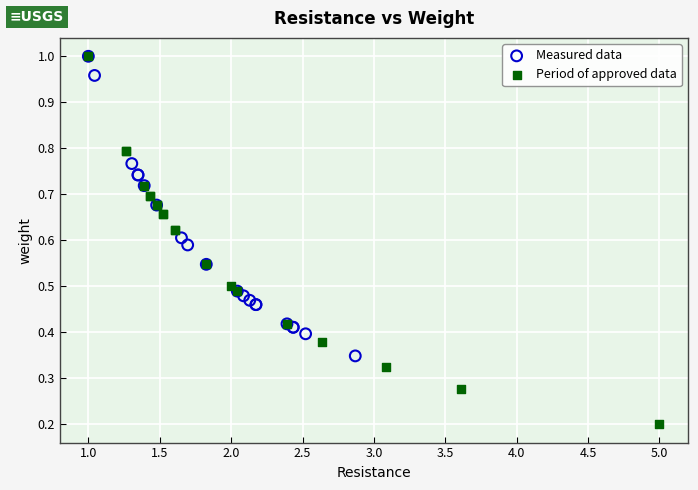

Which series reaches the minimum Y coordinate?

Period of approved data